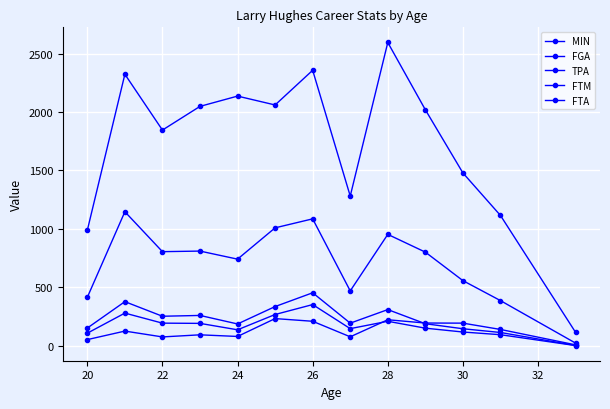

How many data points in MIN are less than 2020?

6